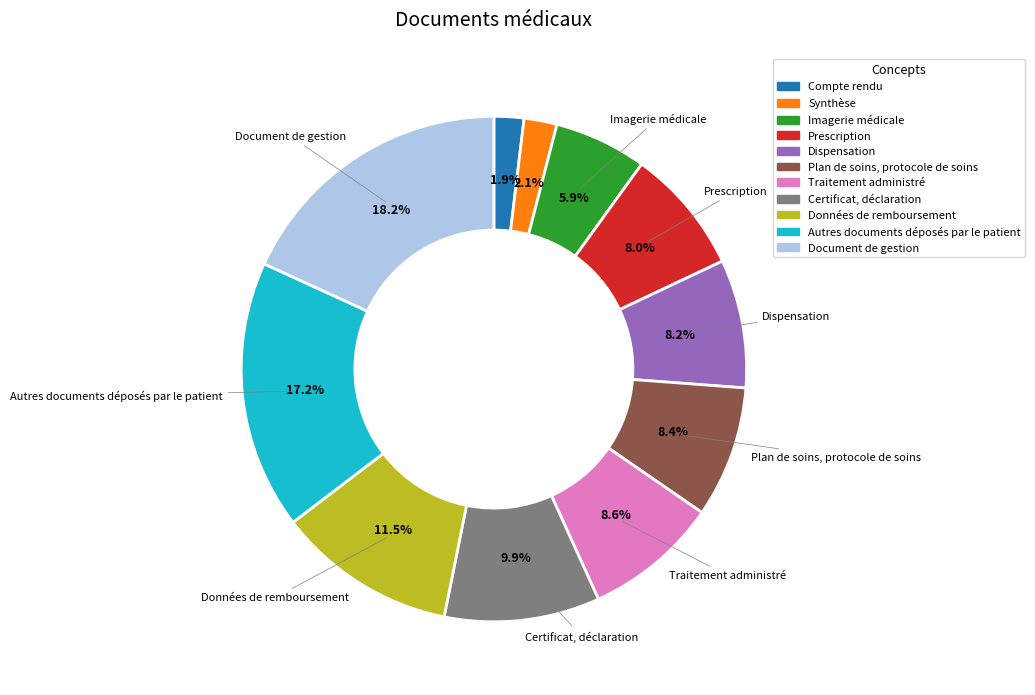

Rank the categories by value from lowest to highest.

Compte rendu, Synthèse, Imagerie médicale, Prescription, Dispensation, Plan de soins, protocole de soins, Traitement administré, Certificat, déclaration, Données de remboursement, Autres documents déposés par le patient, Document de gestion